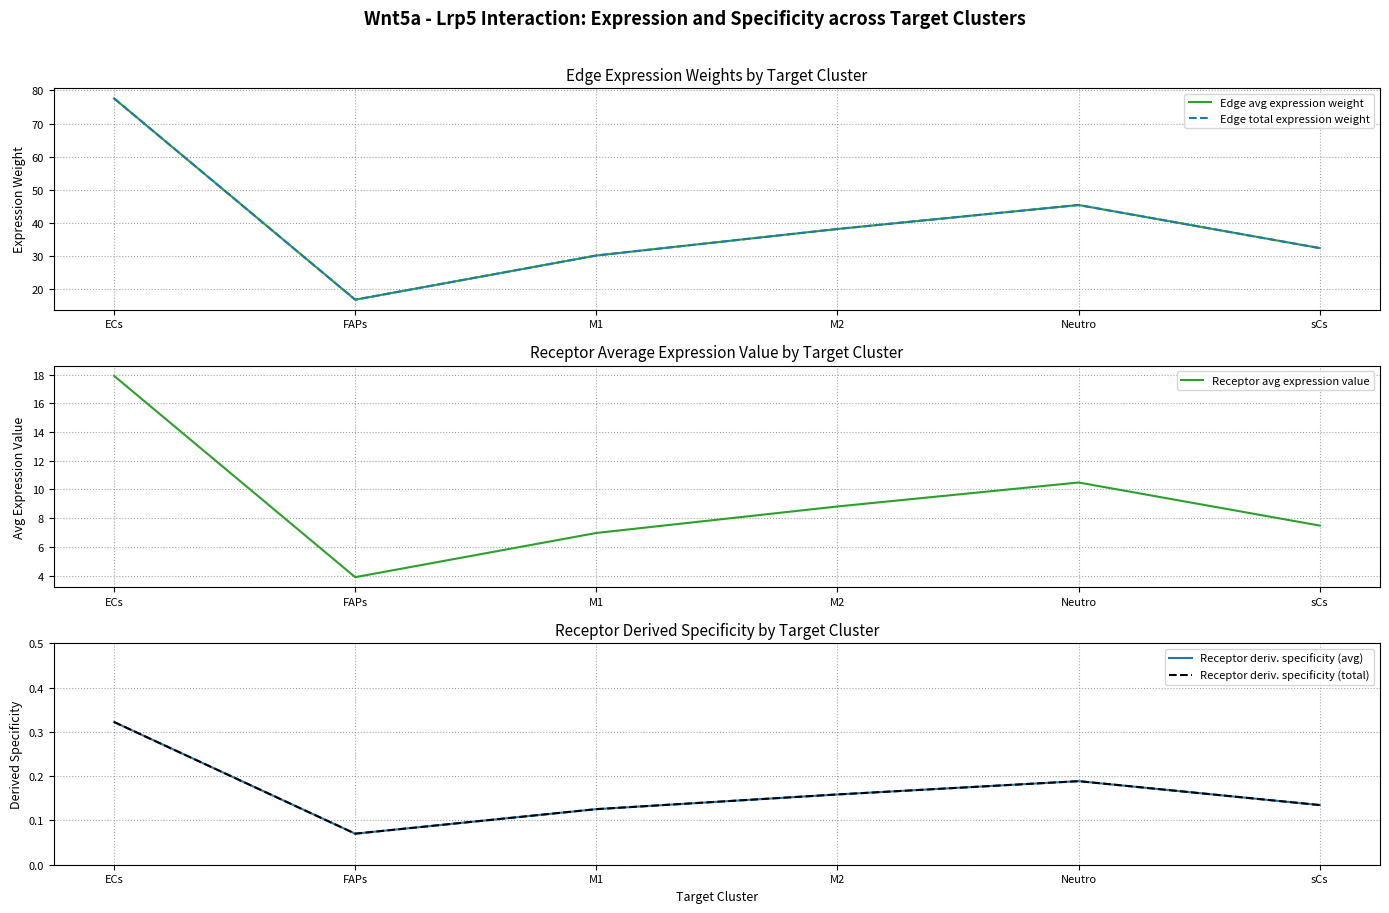

What is the difference between the maximum and minimum values in the Receptor deriv. specificity (total) series?

0.3